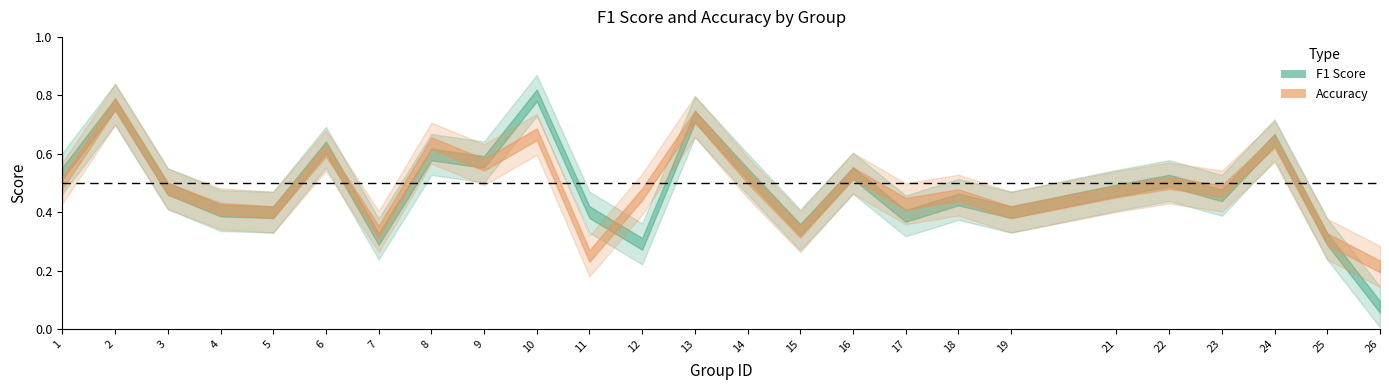

What are all the series names shown in the legend?

f1, accuracy